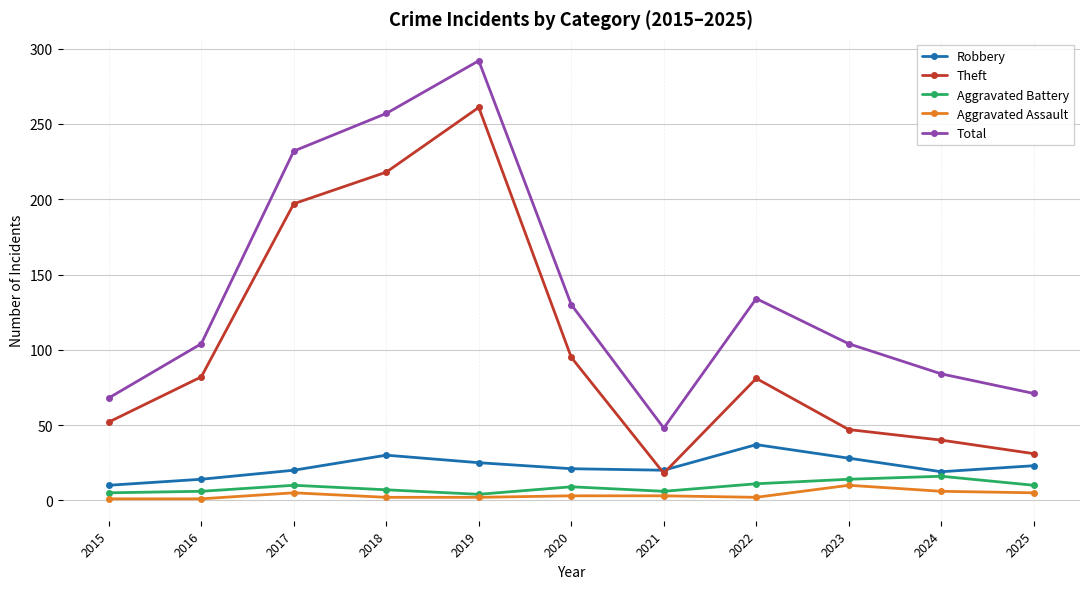

True or false: Aggravated Assault and Total intersect in this chart.

False